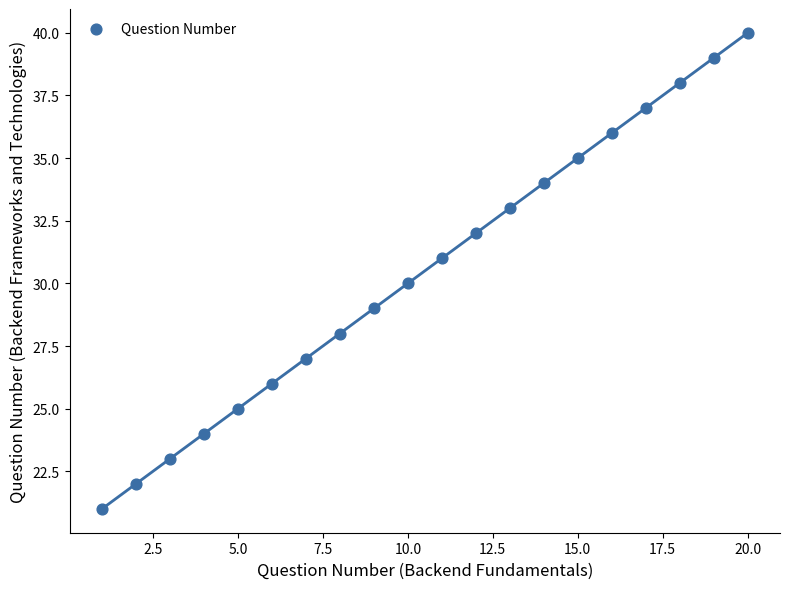

What is the range of X values (max minus min)?

19